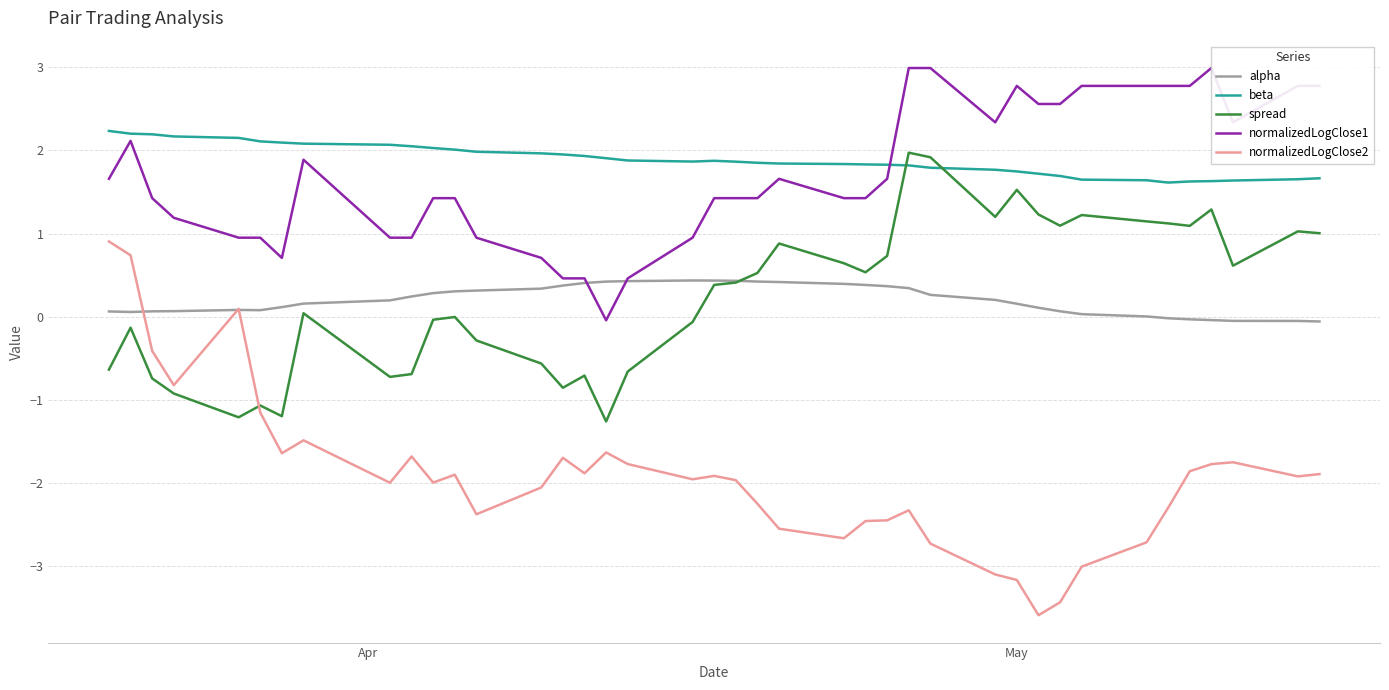

Which series has the largest range (max minus min)?

normalizedLogClose2